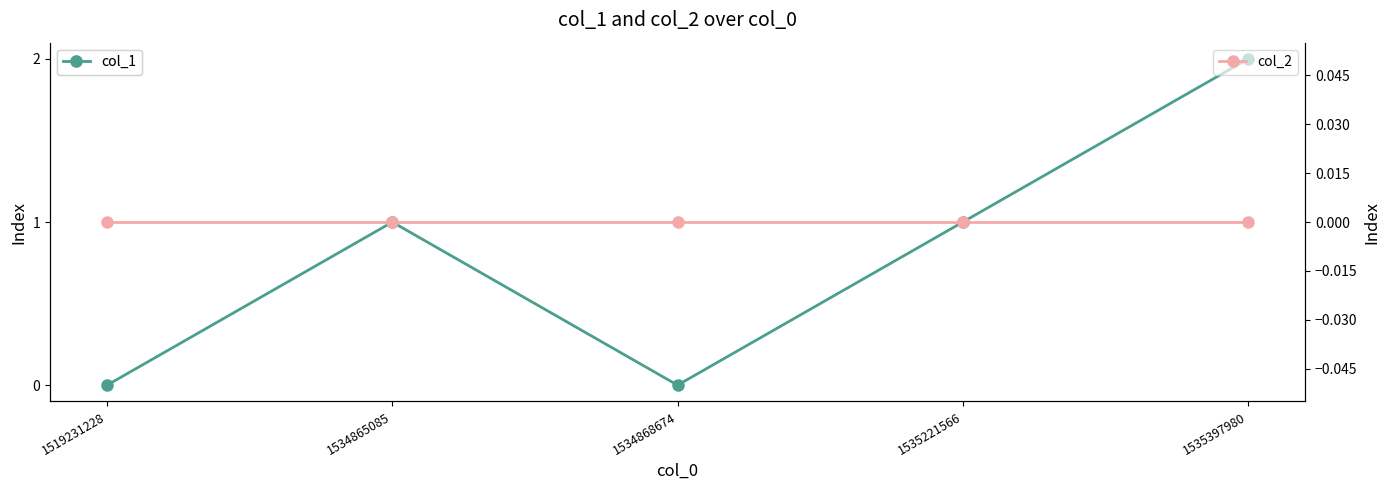

Count the number of data series in this chart.

2